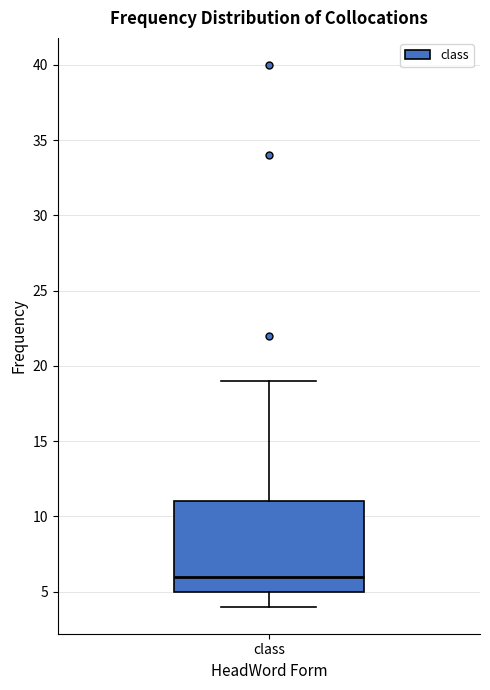

Transcribe this box plot: give where the median line is, the range the box spans, and where the two whiskers end, as read against the y-axis. The values are not printed on the chart, so give them approximately, as read against the axis.

median 6, box 5 to 11, whiskers 4 to 19